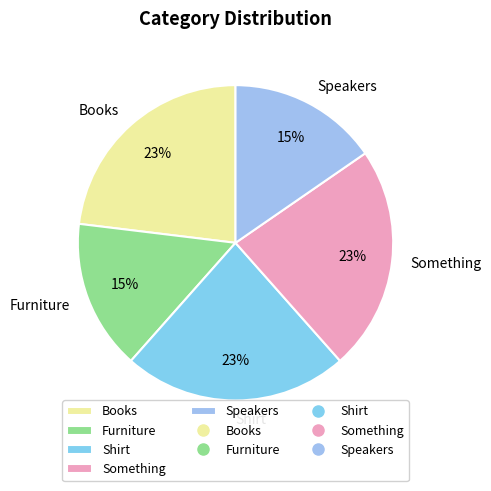

How many segments does this pie chart have?

5